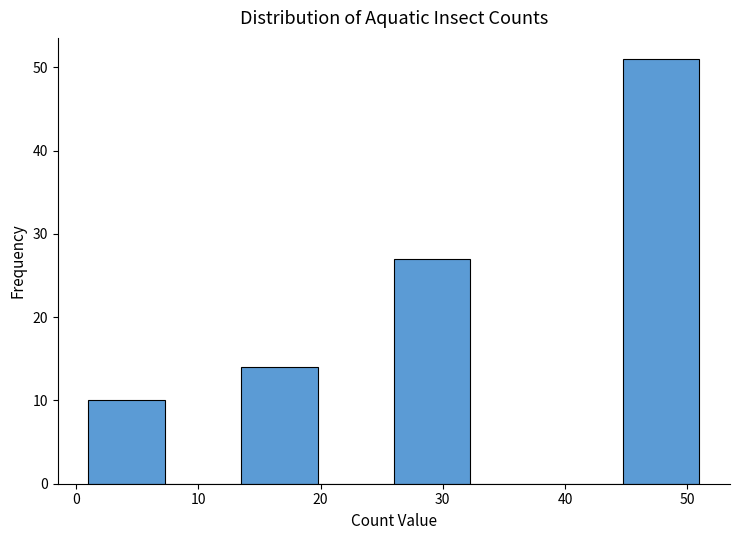

Reading left to right, transcribe this chart: for each bar, give the range it covers on the x-axis and its height. Neither the bar edges nor the heights are printed on the chart, so give them approximately, as read against the axes.

1 to 7: 10
7 to 14: 0
14 to 20: 14
20 to 26: 0
26 to 32: 27
32 to 39: 0
39 to 45: 0
45 to 51: 51